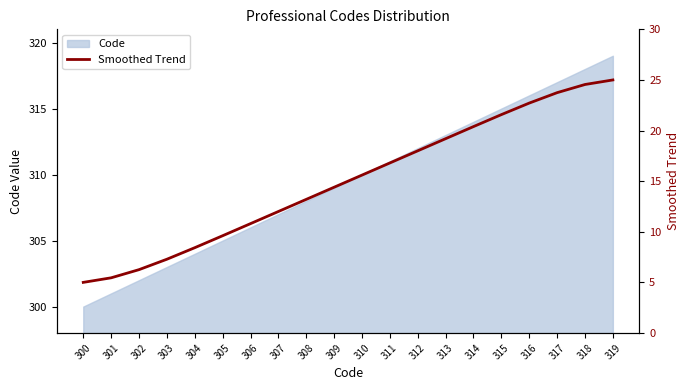

List the labels in order of value, smallest first.

300, 301, 302, 303, 304, 305, 306, 307, 308, 309, 310, 311, 312, 313, 314, 315, 316, 317, 318, 319